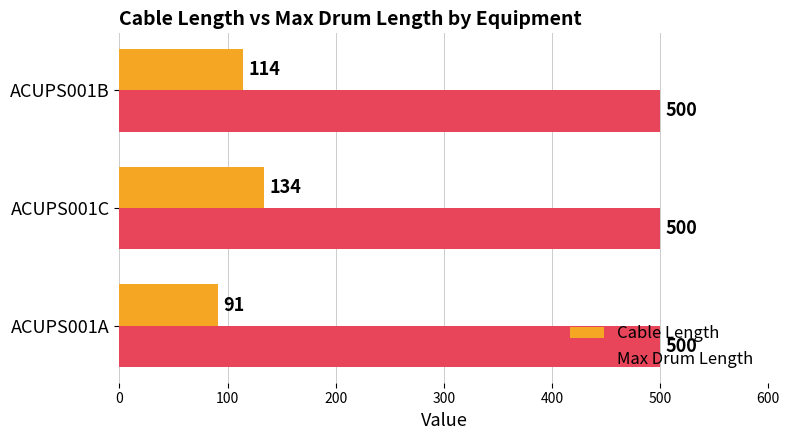

Between ACUPS001A and ACUPS001B, which series saw the biggest shift?

Cable Length